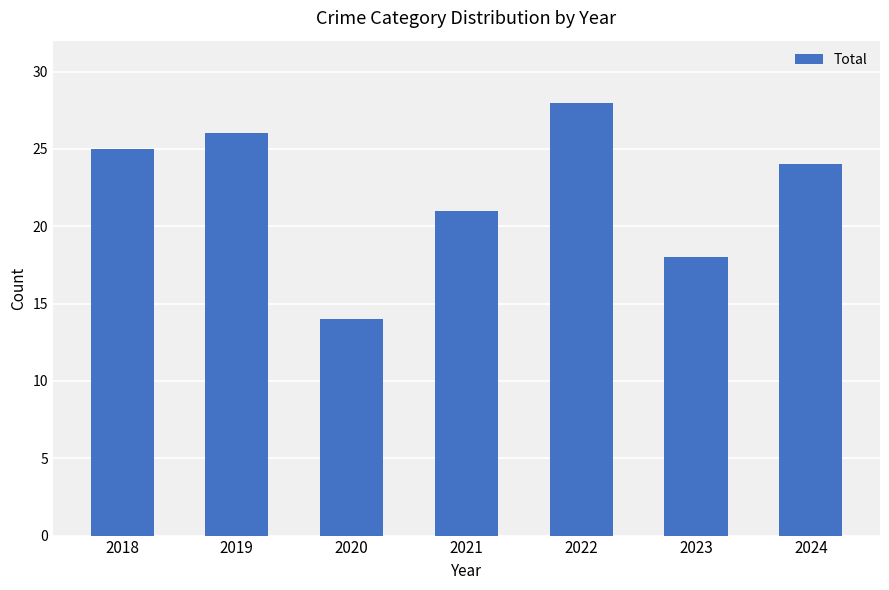

What is the difference between the values at 2018 and 2023?

7